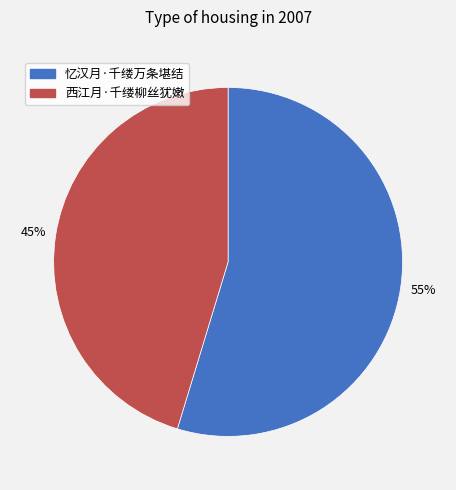

Does any single category account for the majority?

Yes